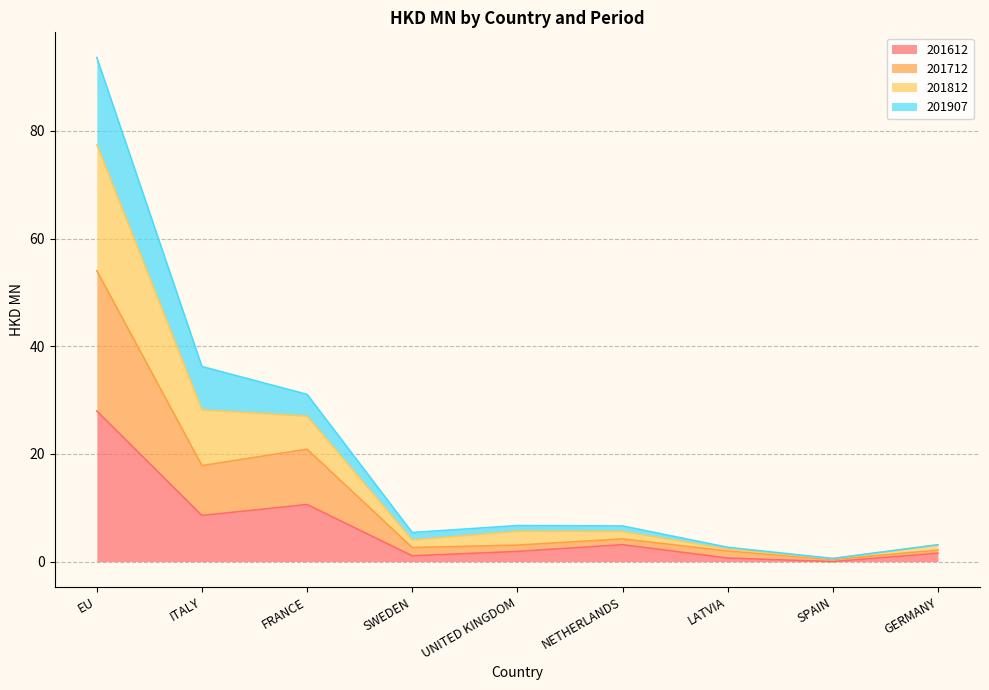

At which label does 201612 reach its peak?

EU